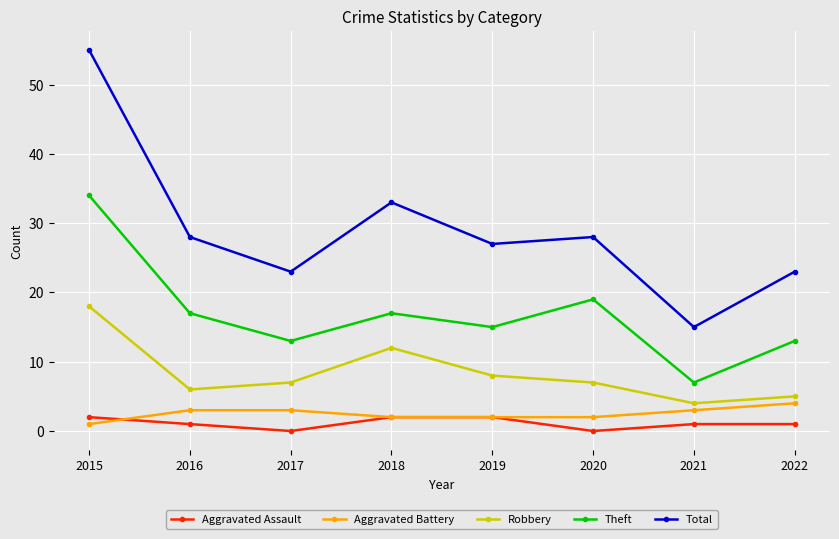

Is the value of Theft at 2017 greater than the value of Total at 2015?

No